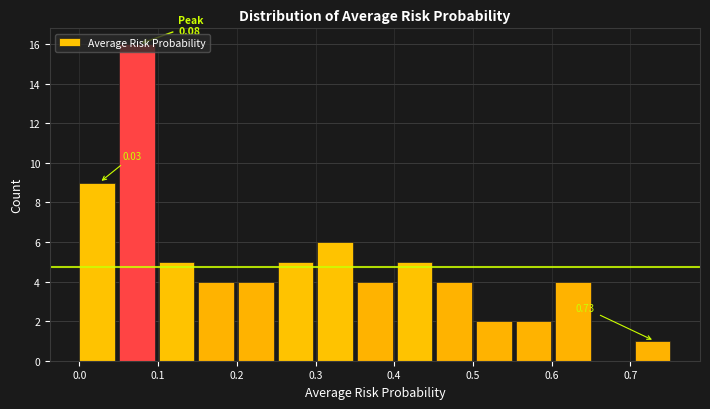

Over which range of the x-axis is the bar tallest?

0.05 to 0.10